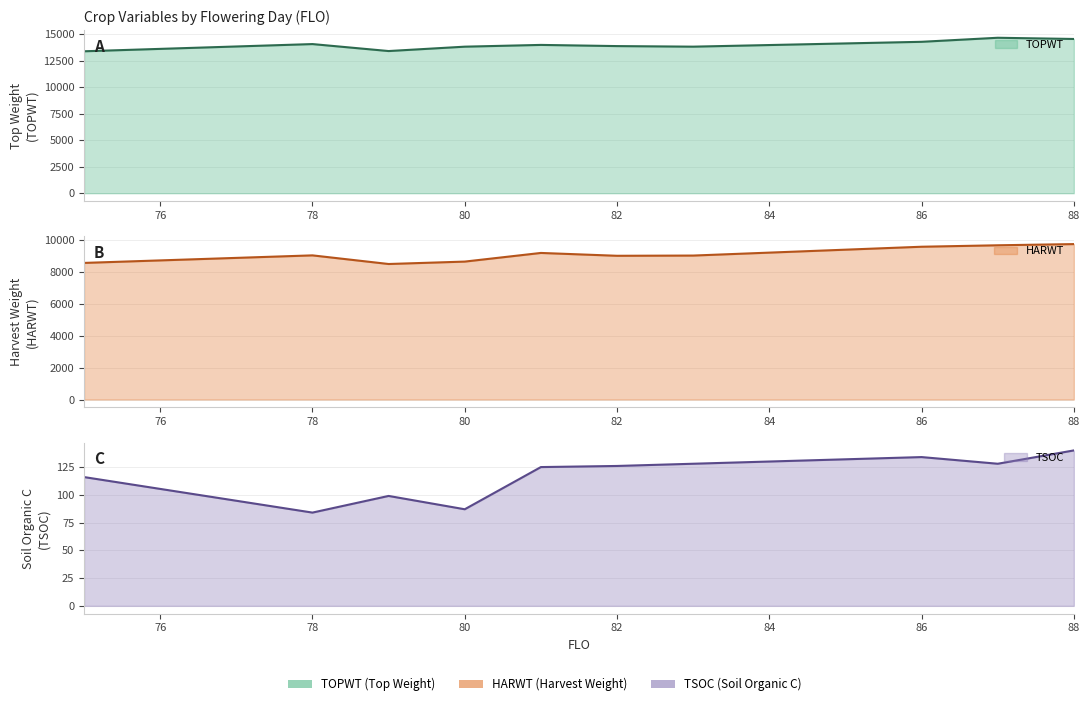

Where is the first local minimum for TOPWT?

79